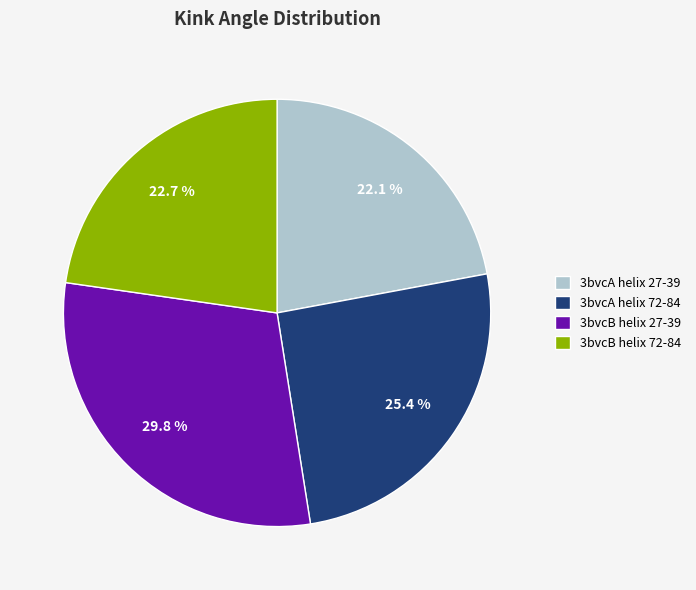

Is 3bvcB helix 72-84 the majority of the pie?

No